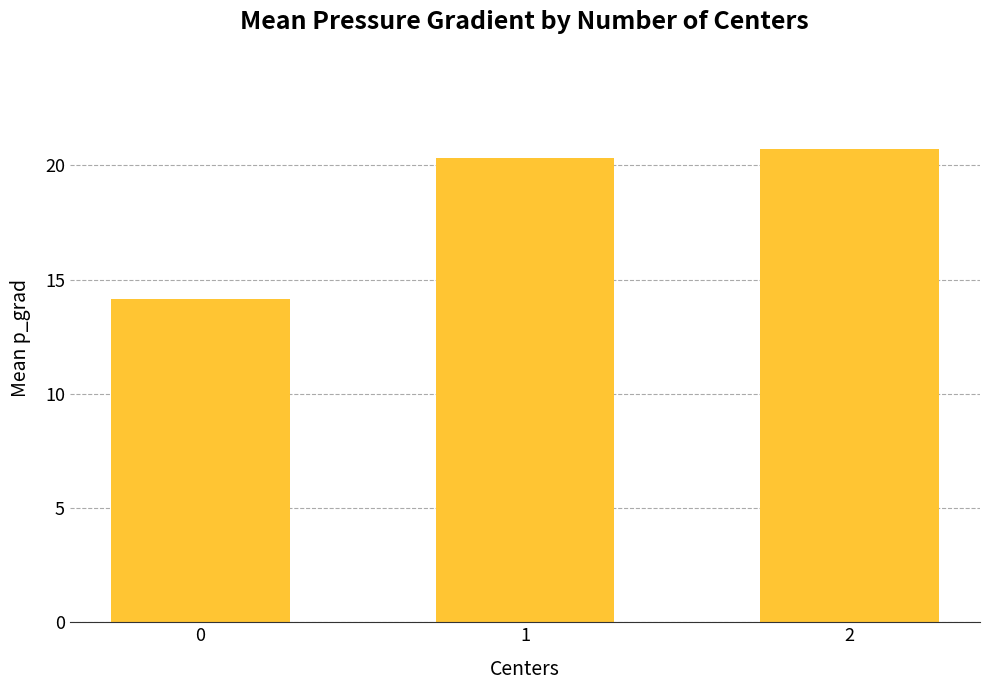

What is the value of the 3rd bar from the left?

20.7